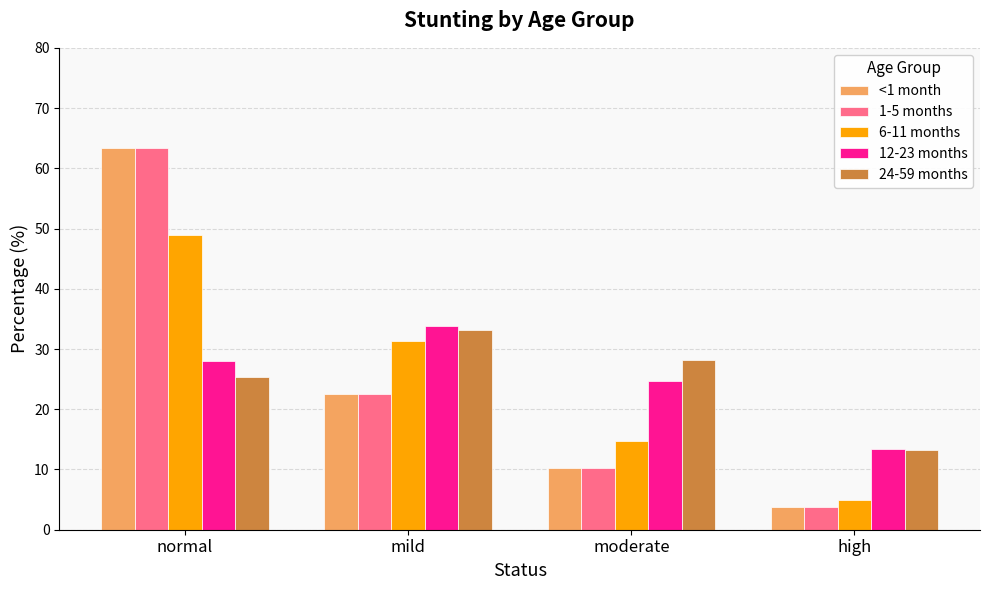

At which label does <1 month reach its peak?

normal